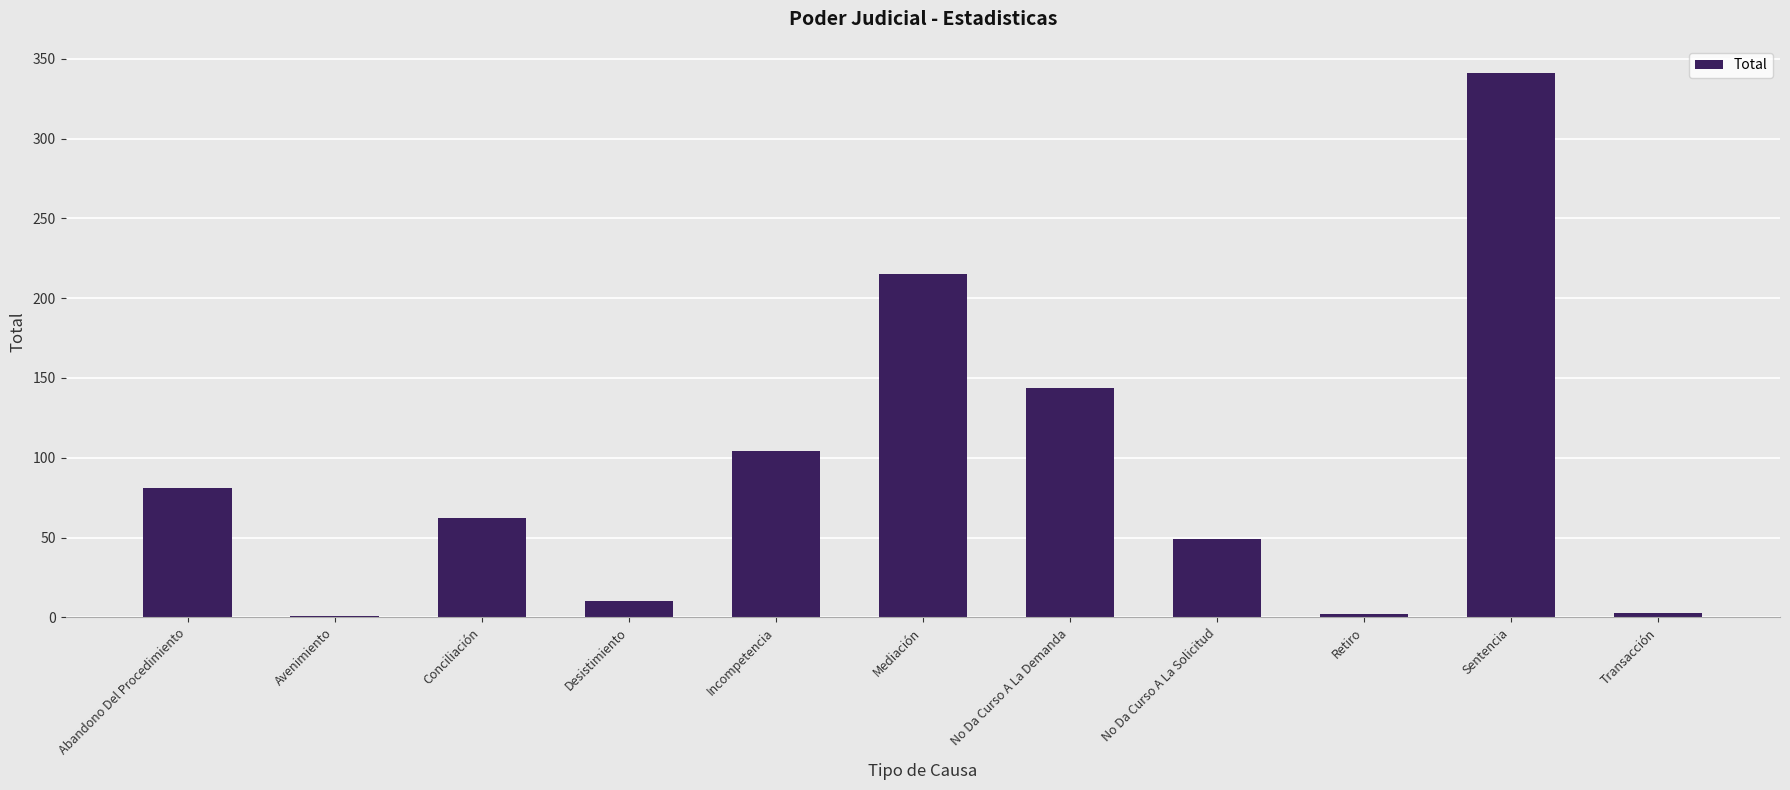

The chart shows a value of 10 at Desistimiento. True or false?

True